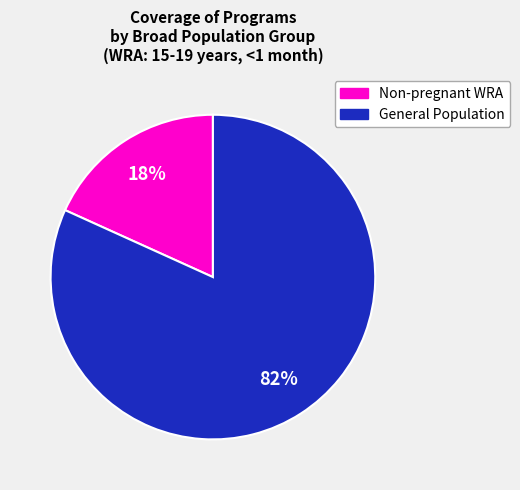

Is there any slice that represents more than half of the pie?

Yes